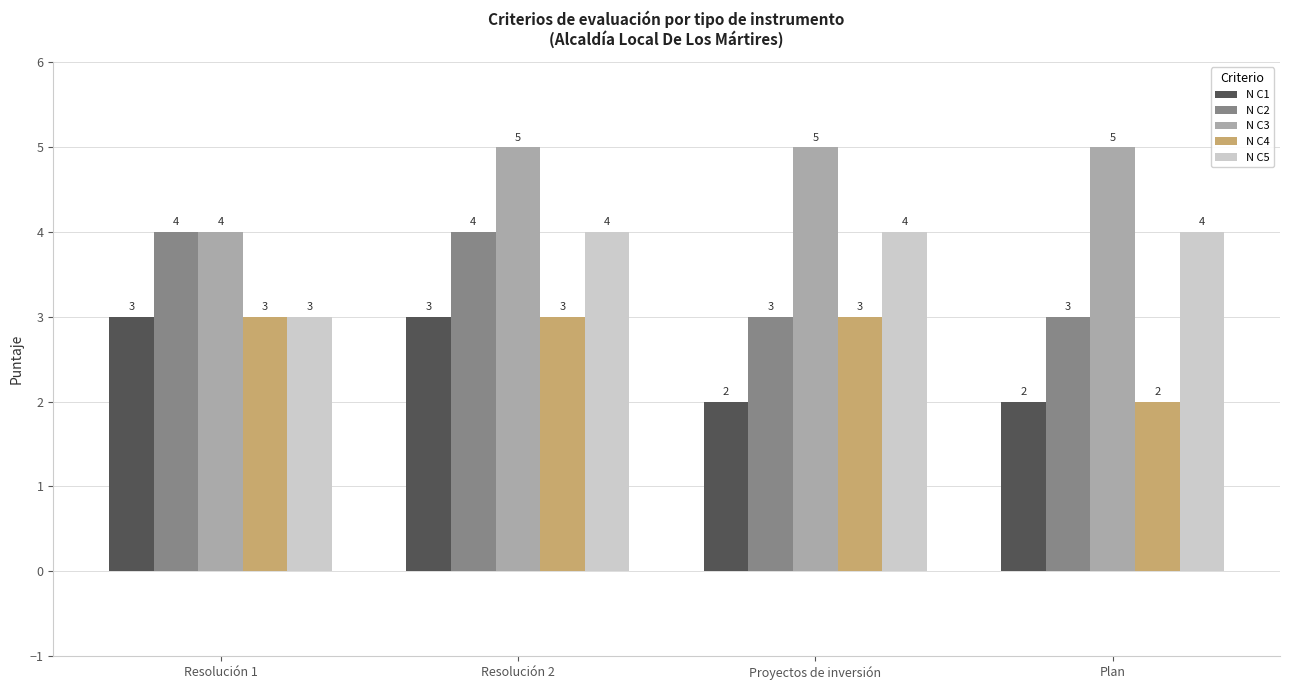

Are the bars horizontal?

No